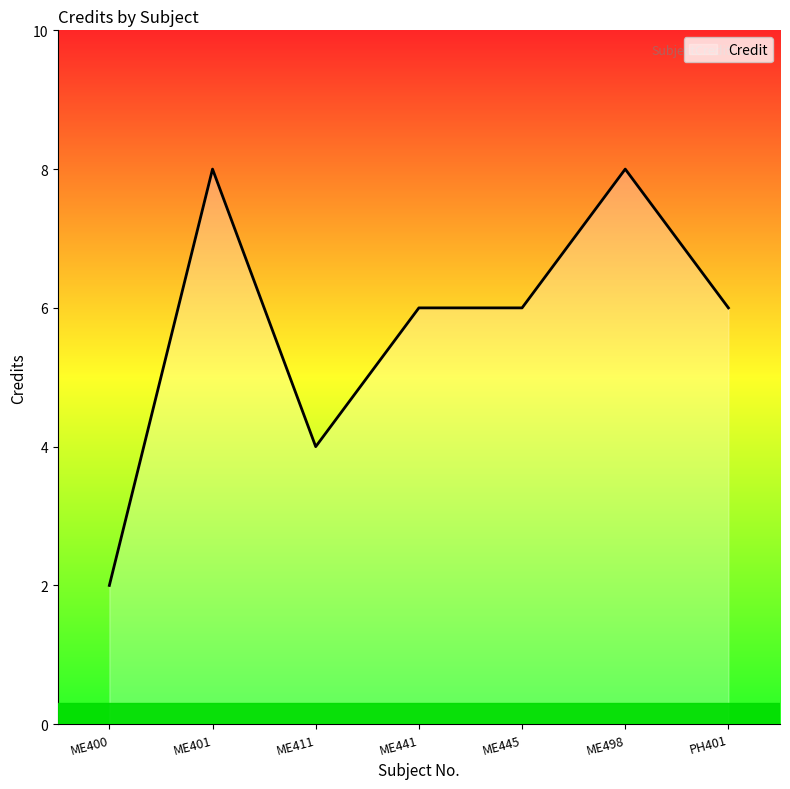

Reading right to left, what are all the values shown in this chart?

PH401=6	ME498=8	ME445=6	ME441=6	ME411=4	ME401=8	ME400=2